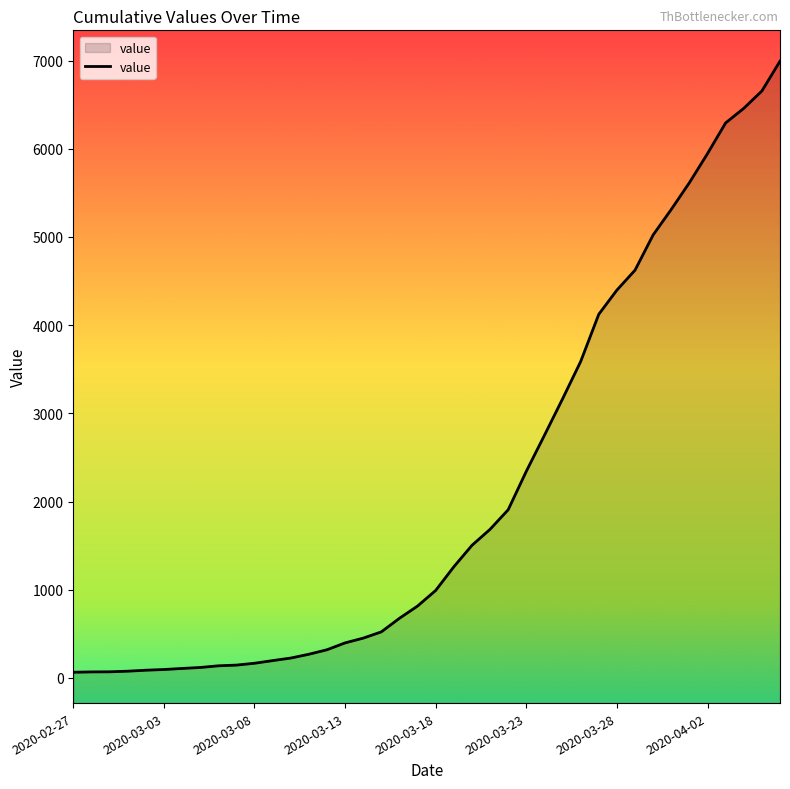

At which label is the value closest to 3529?

28